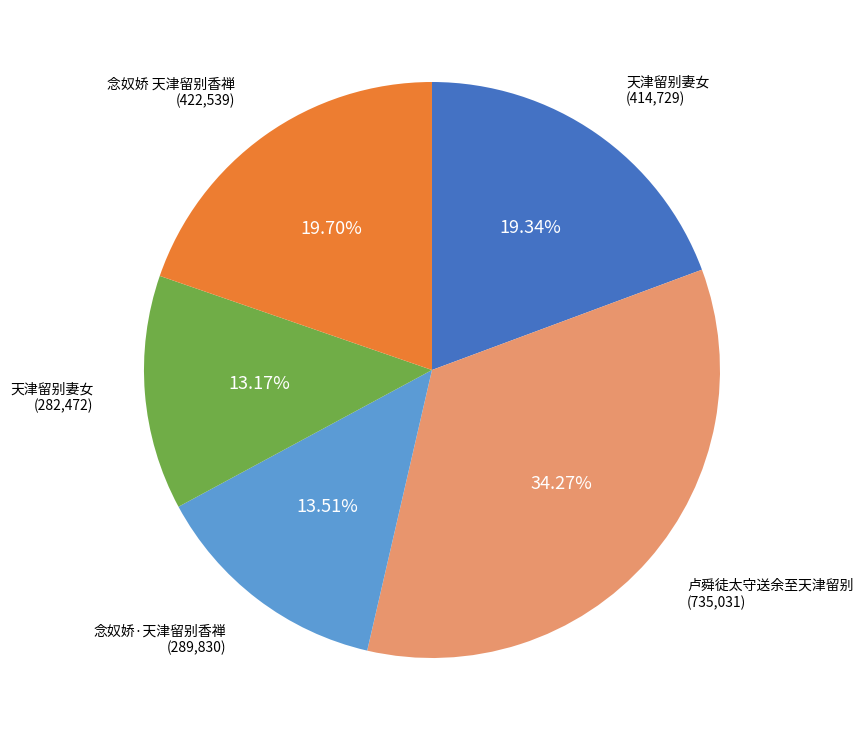

Is there any slice that represents more than half of the pie?

No